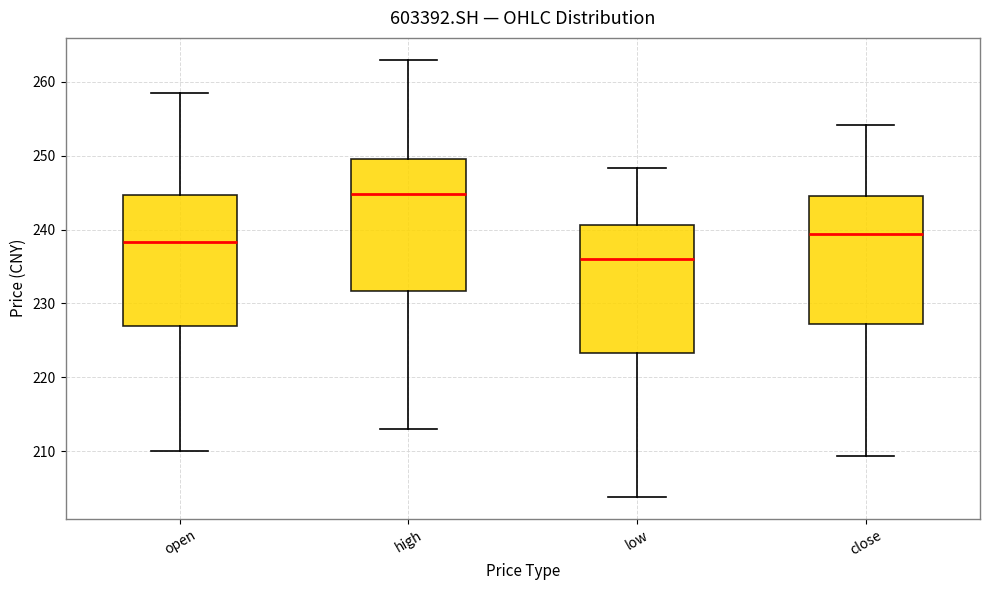

Where does the lower whisker of the box for close end on the y-axis? The values are not printed on the chart, so give them approximately, as read against the axis.

209